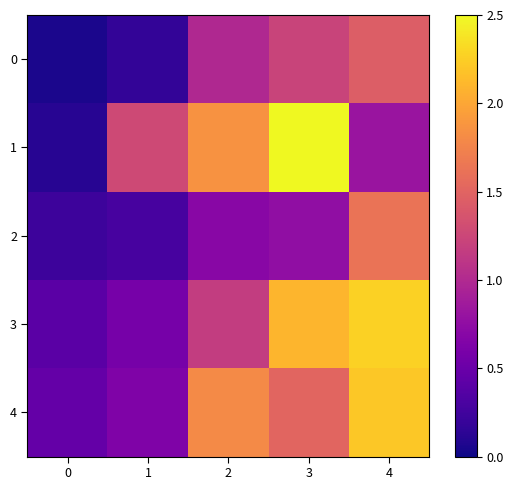

At how many categories does at least one series exceed 1?

4